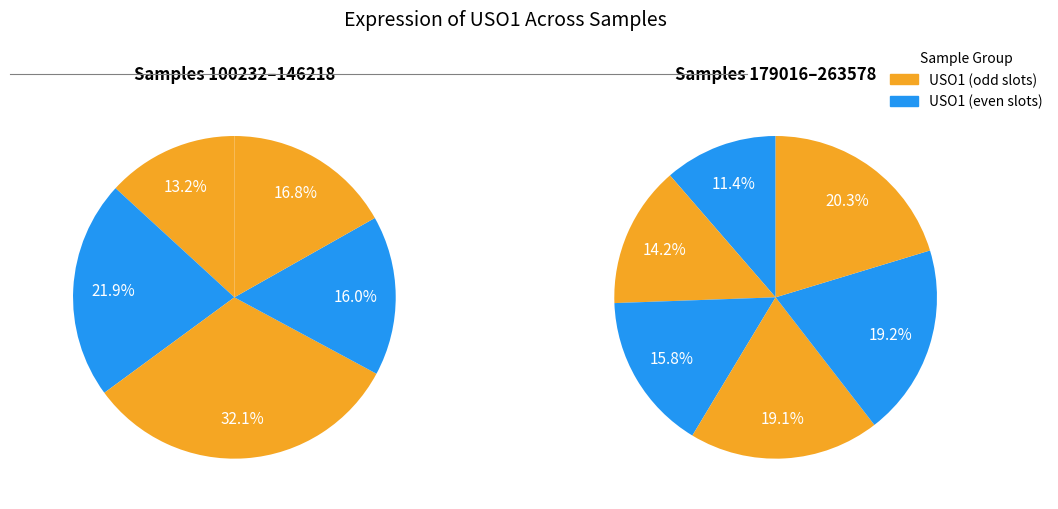

Is 237983 the majority of the pie?

No